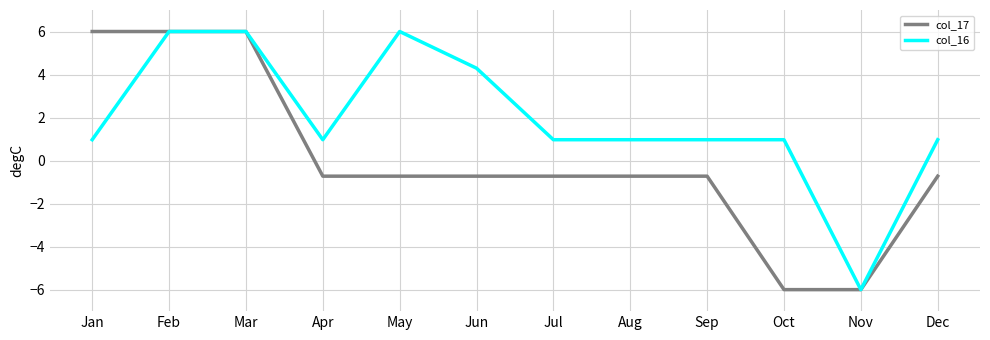

List the series in order of their overall mean, lowest first.

col_17, col_16